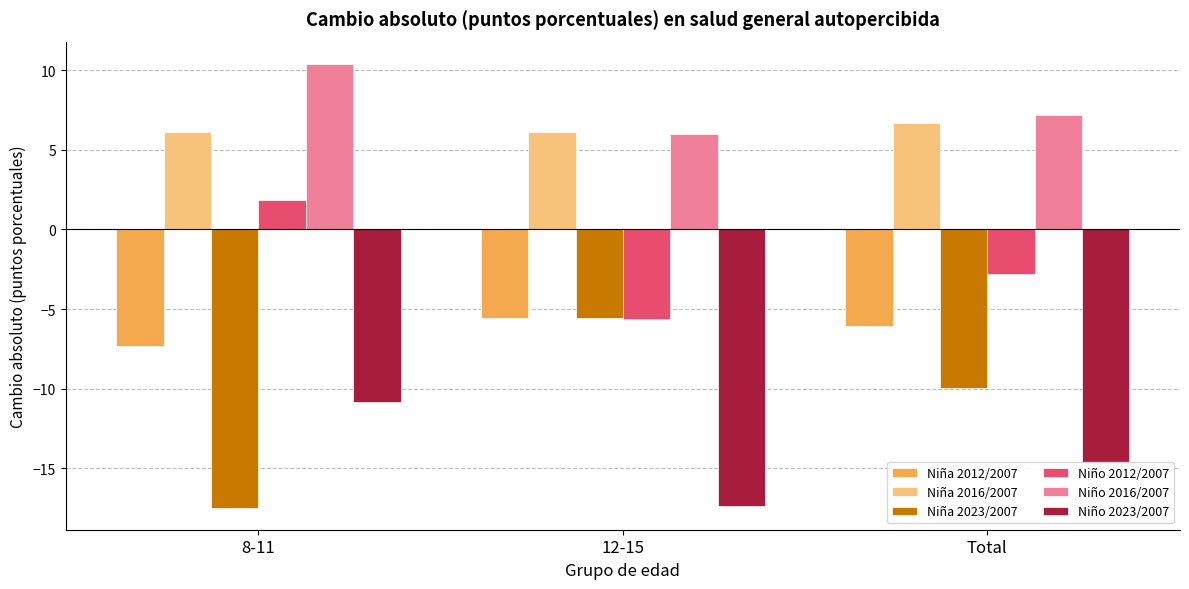

What is the total value across all series at 8-11?

-17.2